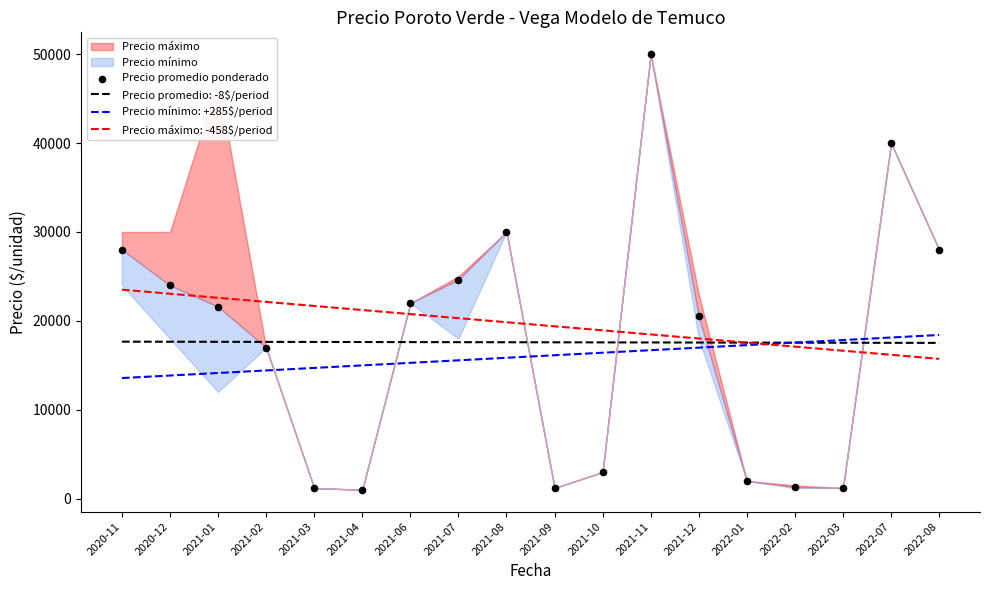

Approximately how many times larger is the value at 2020-12 compared to 2021-02?

1.4